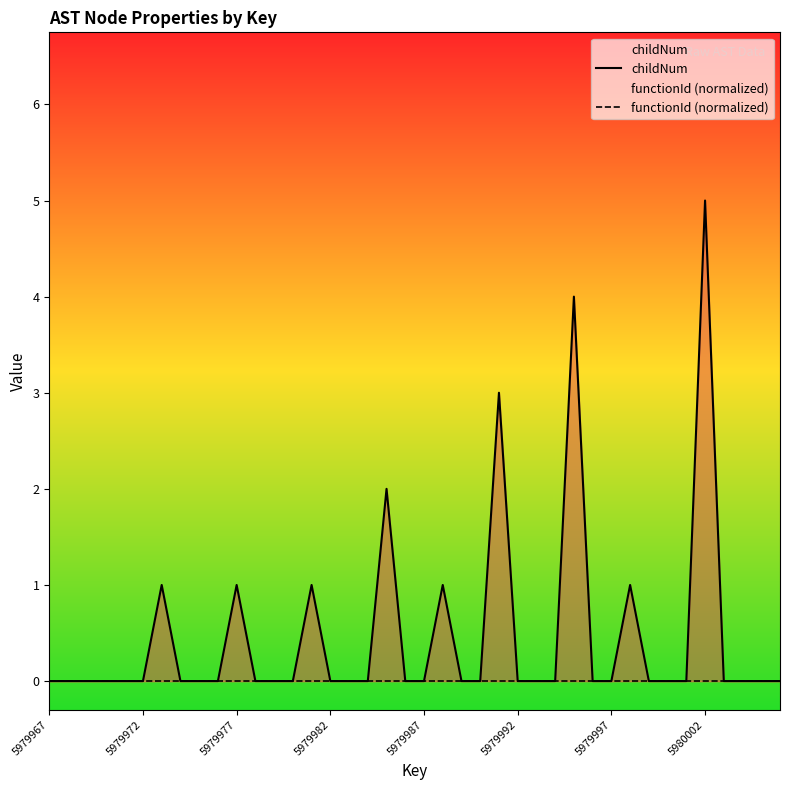

Rank the series by their average value, from lowest to highest.

functionId (normalized), childNum